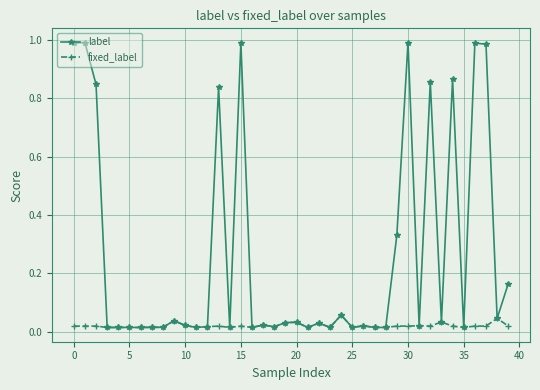

Which series has the largest range (max minus min)?

label